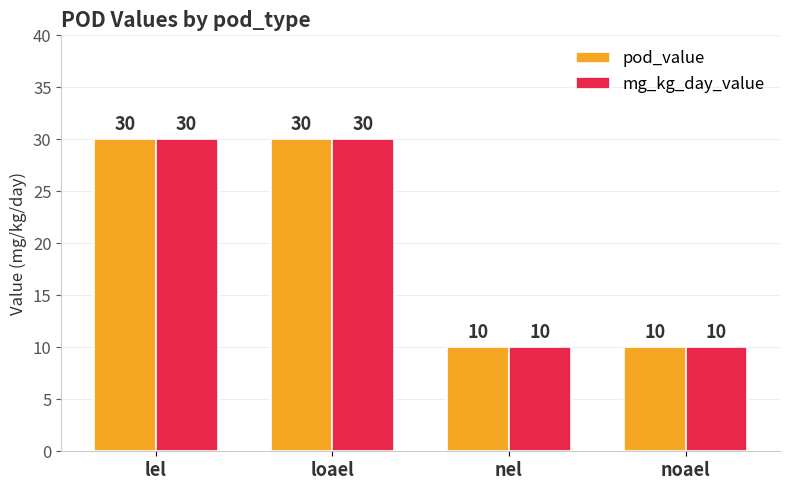

True or false: pod_value has a value of 16 at loael.

False